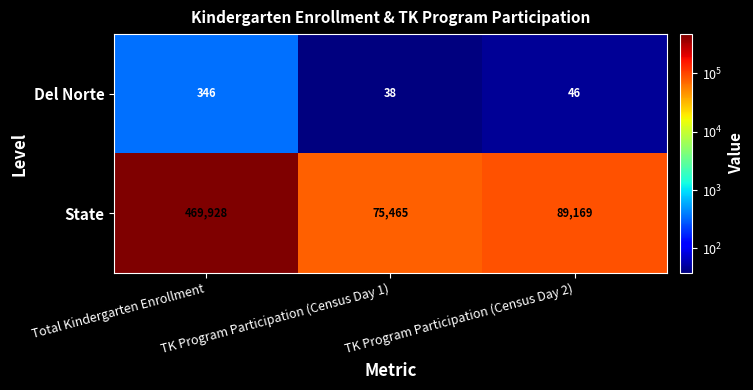

How many distinct data groups are displayed?

2